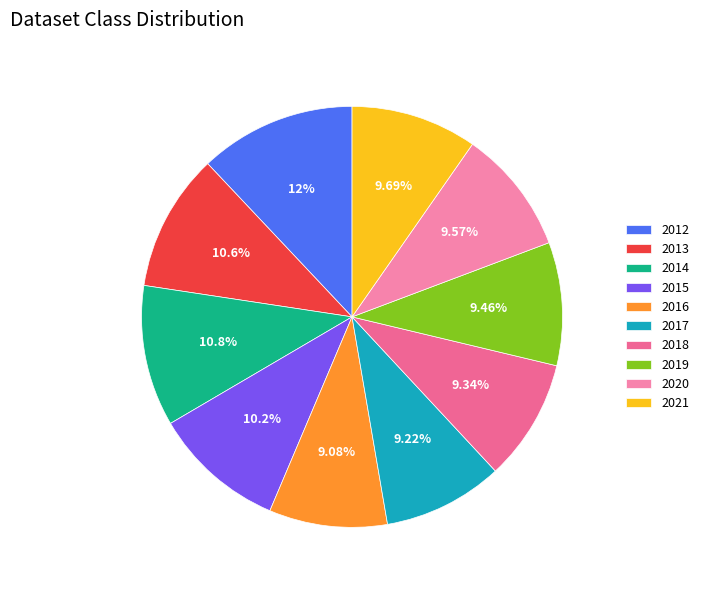

How many segments does this pie chart have?

10